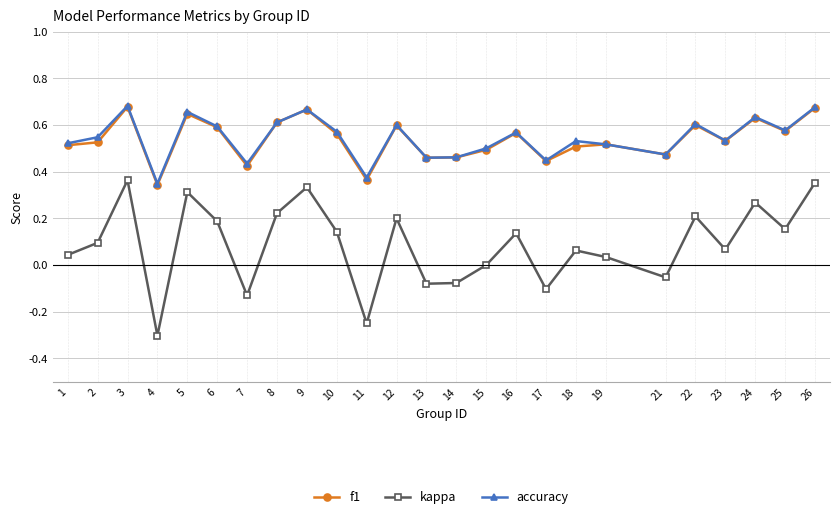

How many accuracy values are between 0 and 1?

25